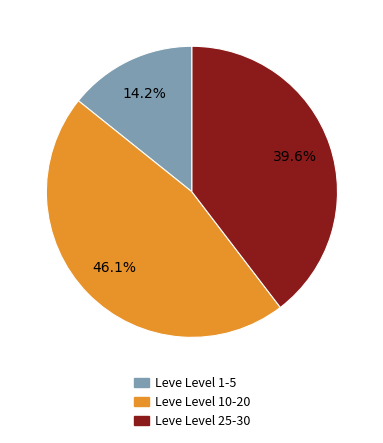

How many segments does this pie chart have?

3